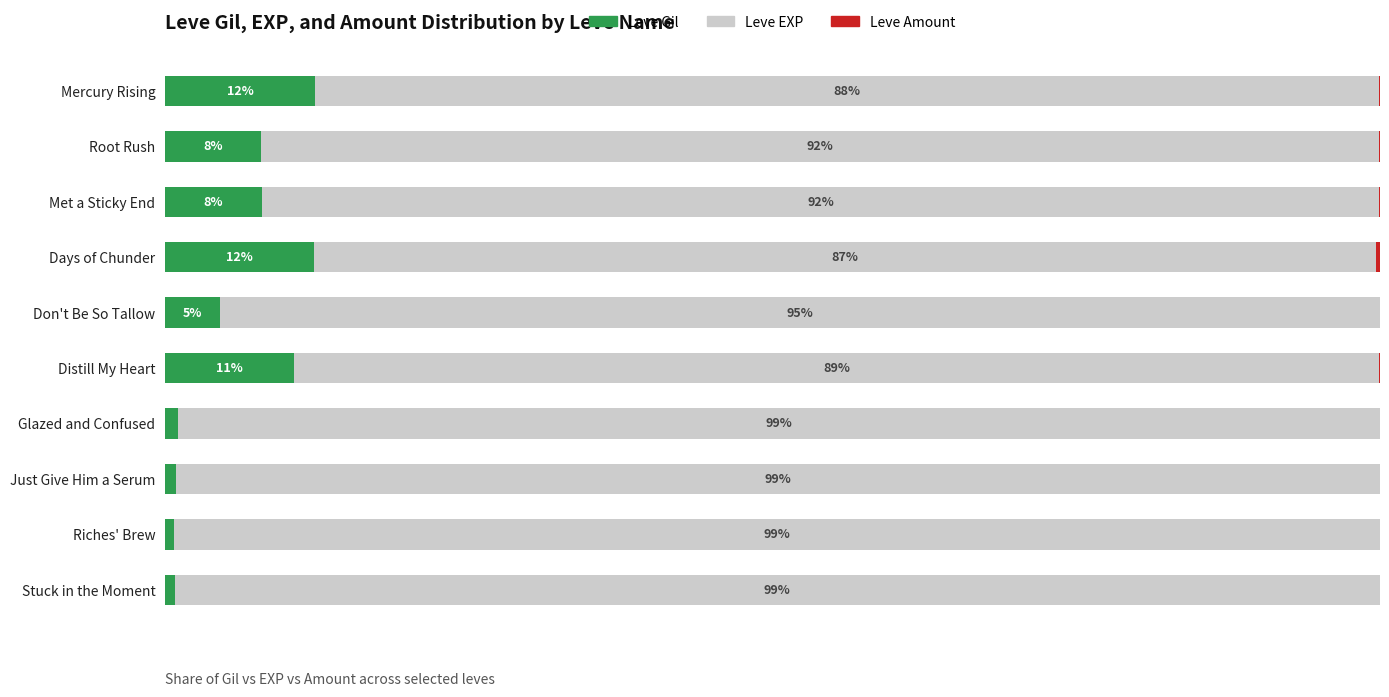

List the labels in order of Leve EXP value, largest first.

Riches' Brew, Stuck in the Moment, Just Give Him a Serum, Glazed and Confused, Don't Be So Tallow, Root Rush, Met a Sticky End, Distill My Heart, Mercury Rising, Days of Chunder